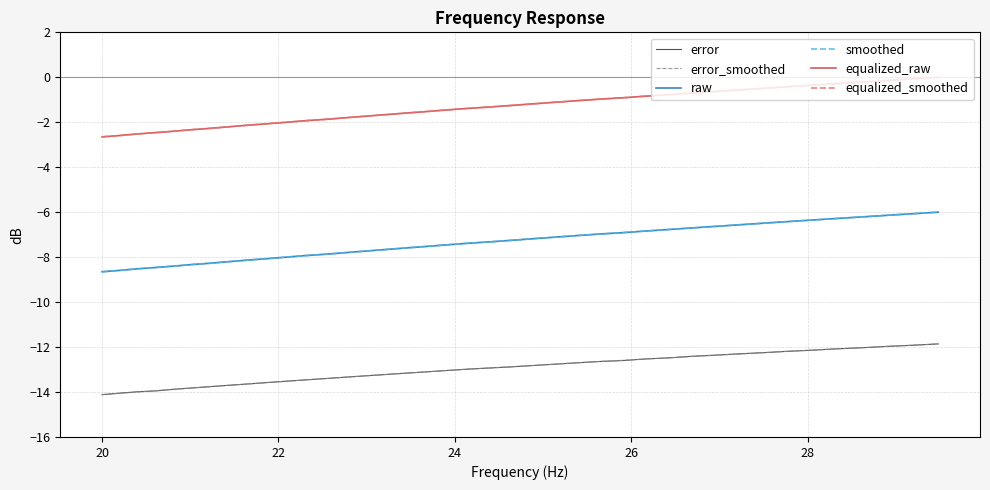

What are all the series names shown in the legend?

error, error_smoothed, raw, smoothed, equalized_raw, equalized_smoothed